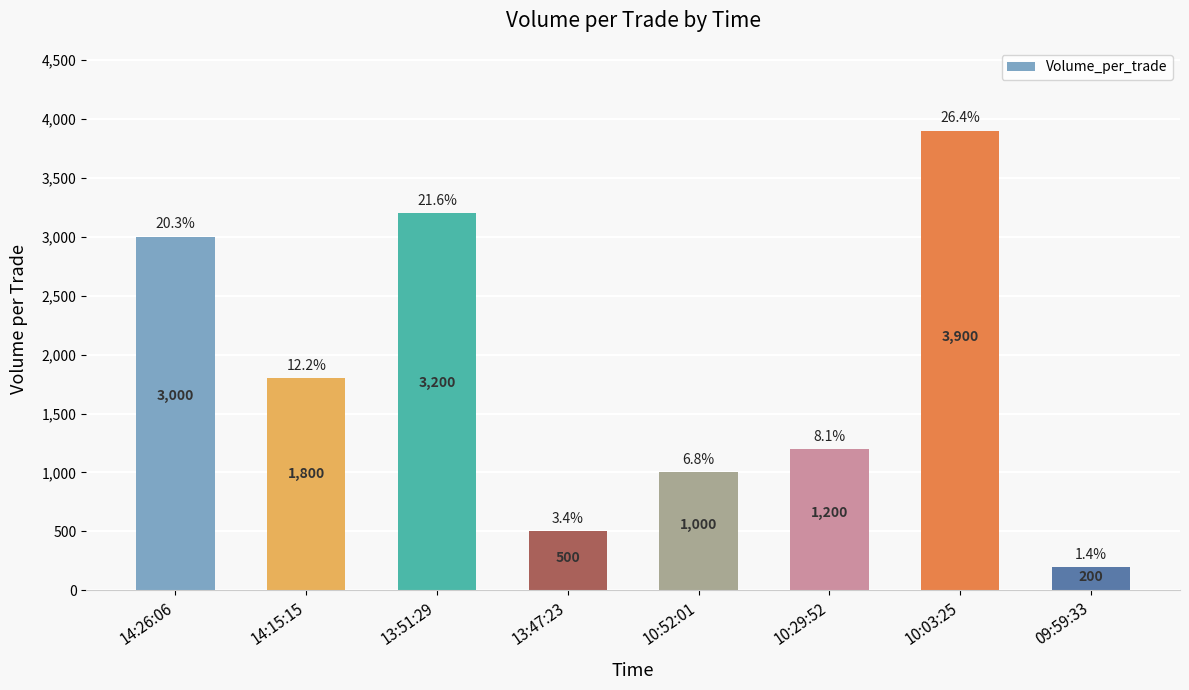

List the labels in order of value, smallest first.

09:59:33, 13:47:23, 10:52:01, 10:29:52, 14:15:15, 14:26:06, 13:51:29, 10:03:25